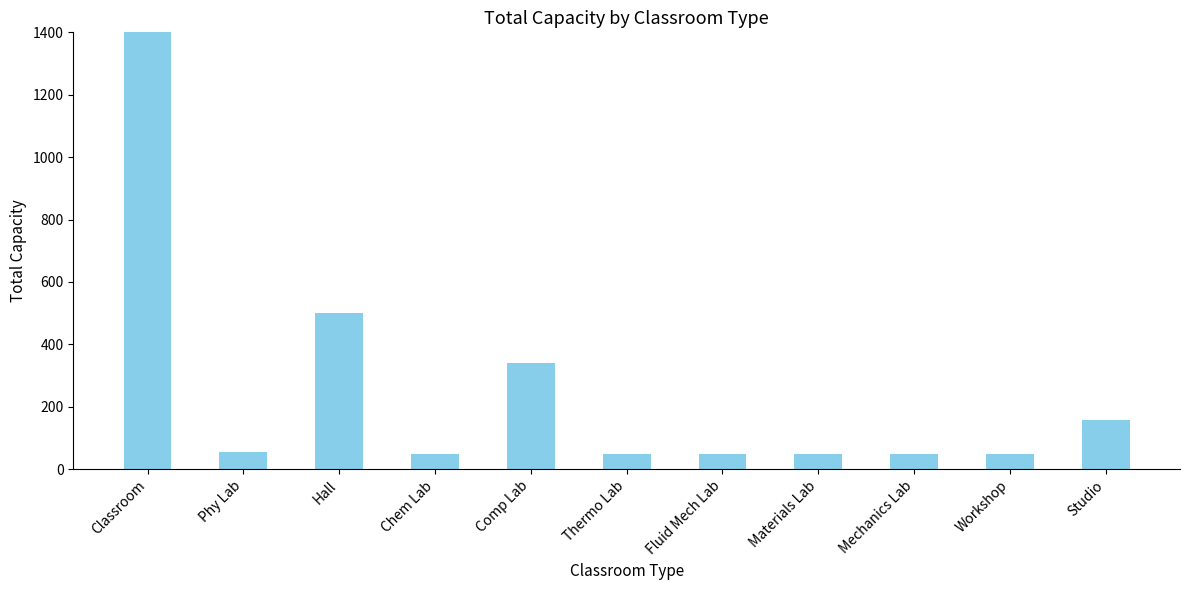

Approximately how many times larger is the value at Mechanics Lab compared to Materials Lab?

1.0